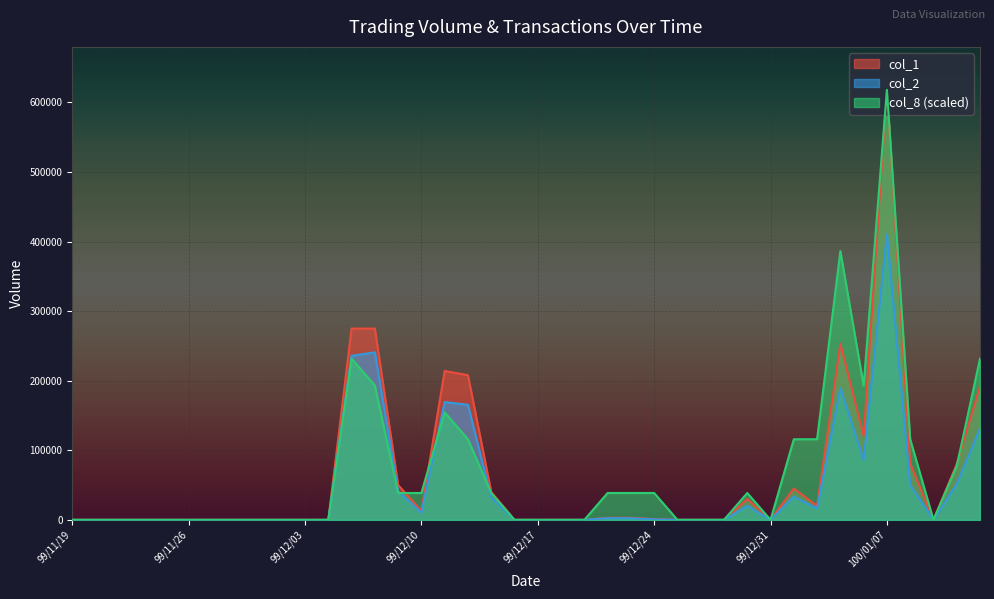

The value of col_1 at 99/12/27 is 0.0. True or false?

True